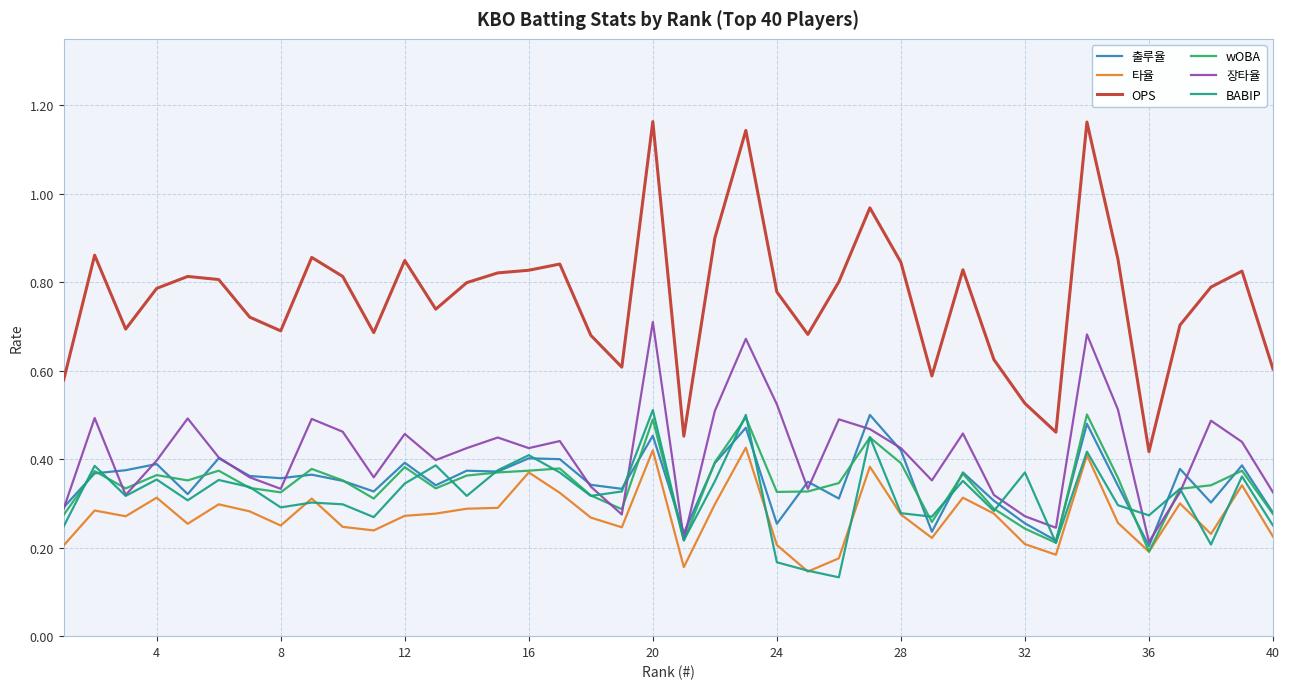

Which series has the widest spread of values?

OPS